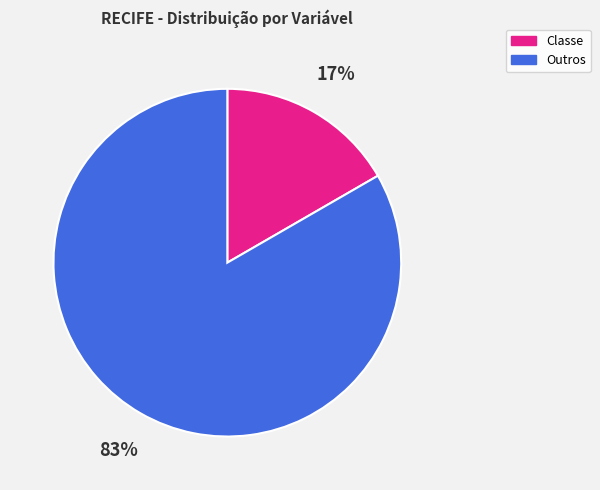

The Outros slice represents 83% of the pie. True or false?

True